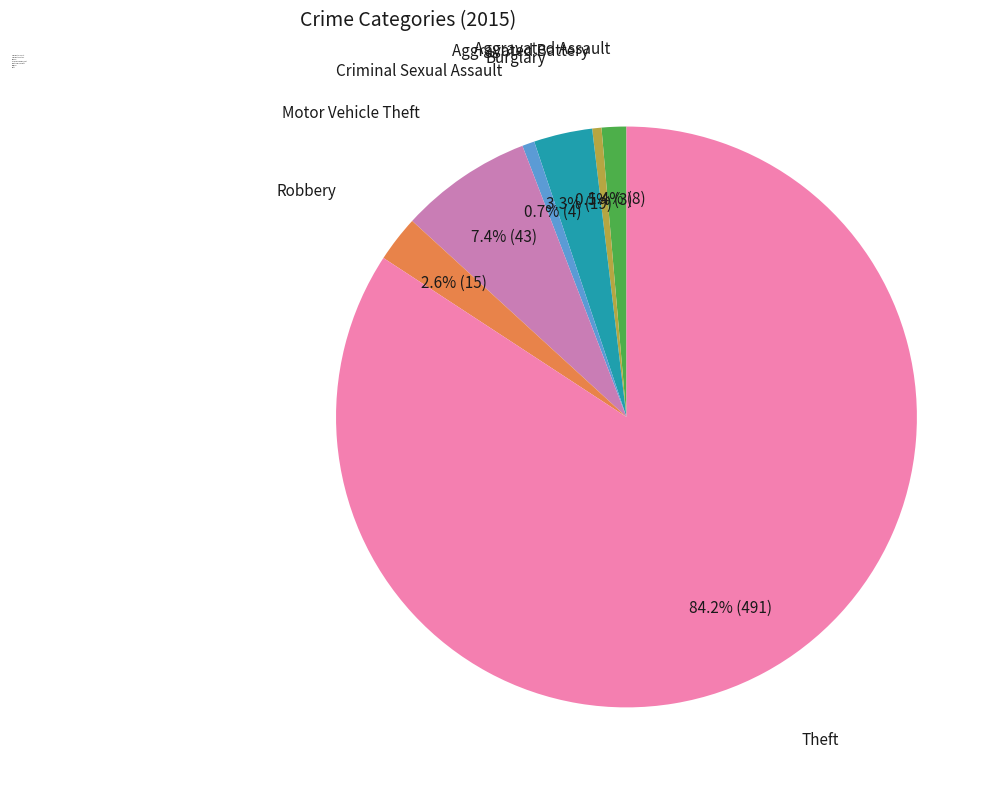

What is the largest slice in the pie chart?

Theft